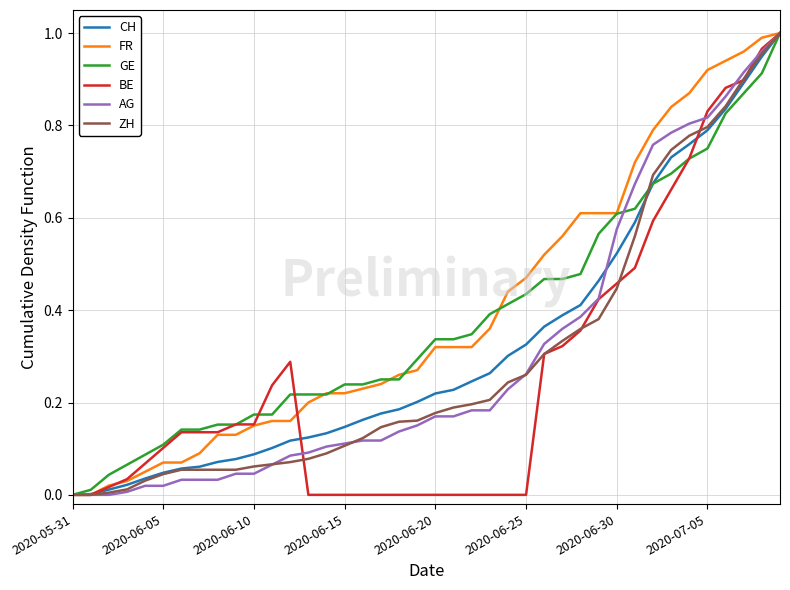

How many distinct data groups are displayed?

6